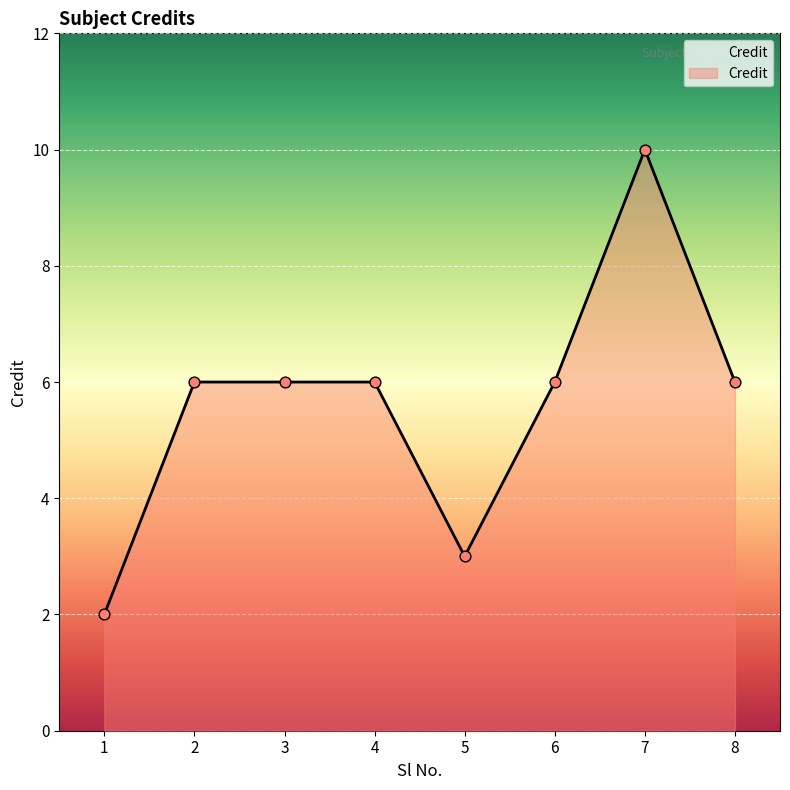

Approximately how many times larger is the value at 5 compared to 3?

0.5